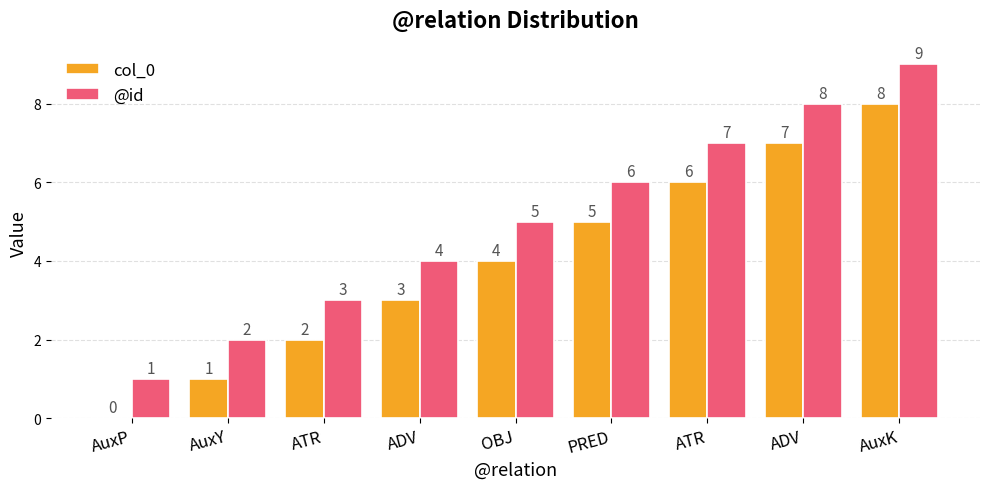

How many values in col_0 are above zero?

8